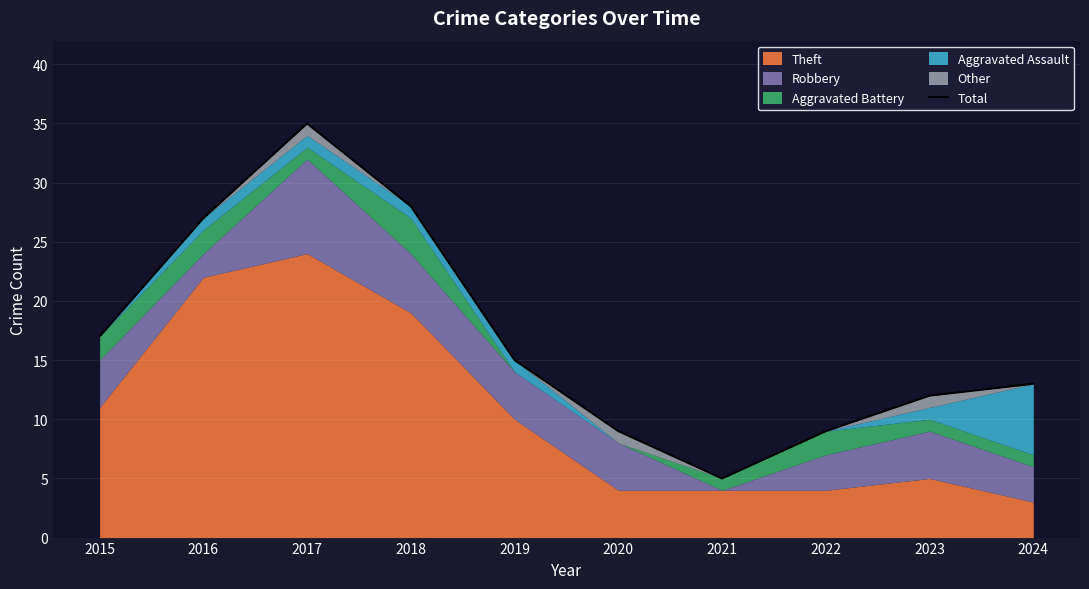

List the labels in order of value, smallest first.

2021, 2020, 2022, 2023, 2024, 2019, 2015, 2016, 2018, 2017